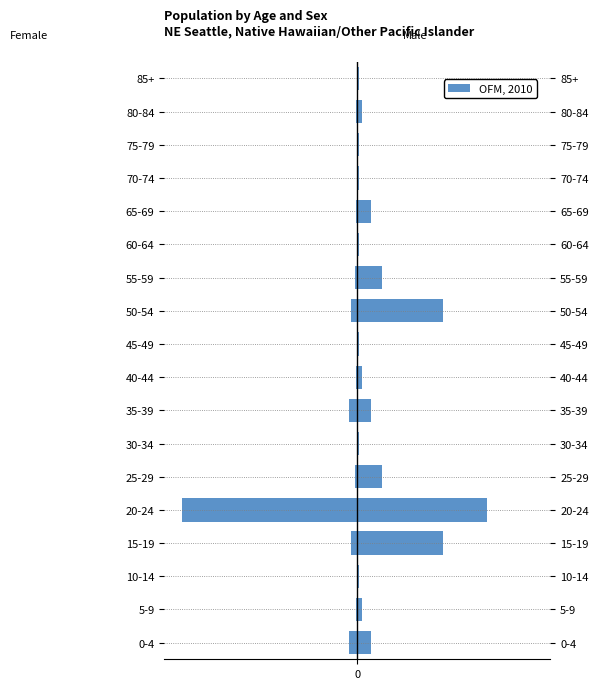

What is the value of the 1st bar from the left?

-0.3